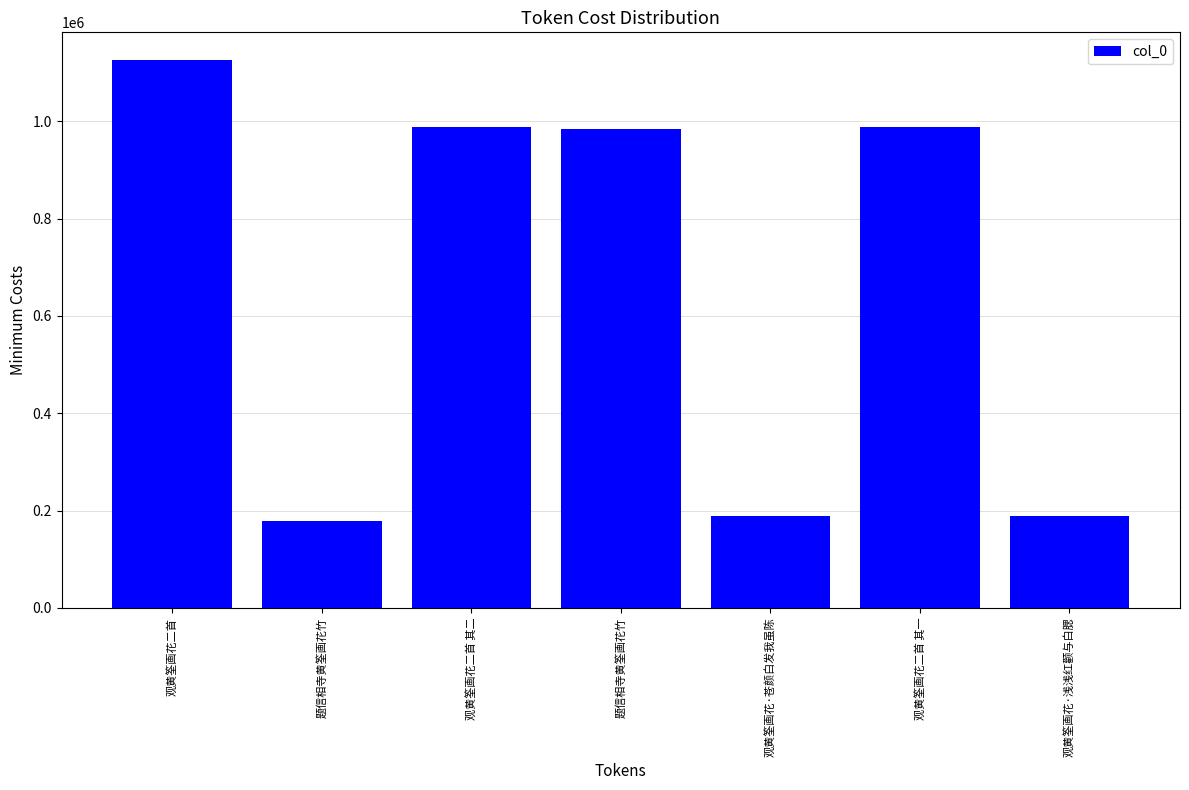

What is the label of the 3rd bar from the right?

观黄筌画花·苍颜白发我虽陈